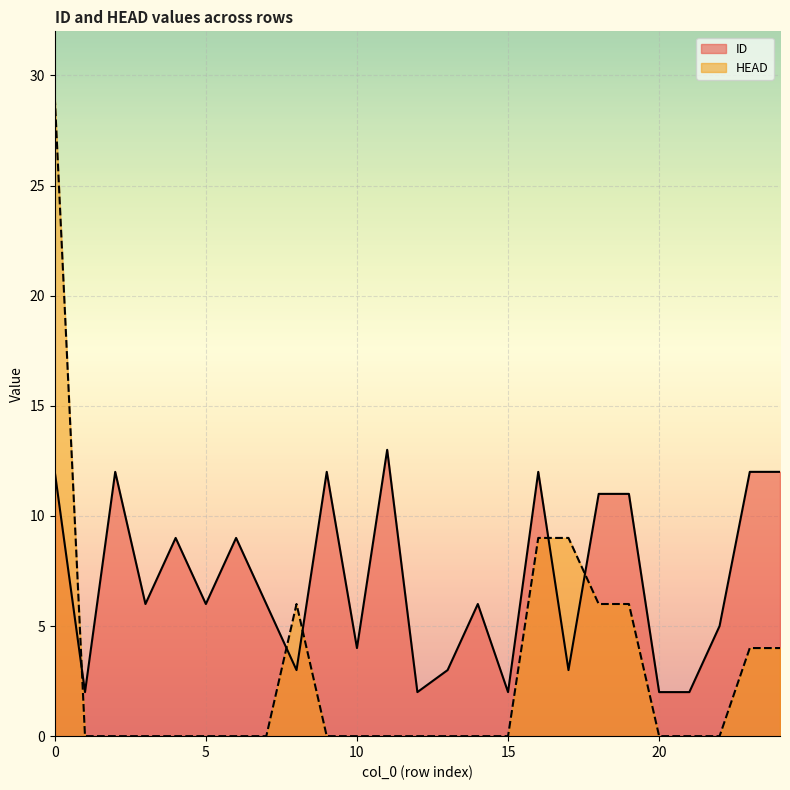

True or false: HEAD has a value of 6 at 24.

False